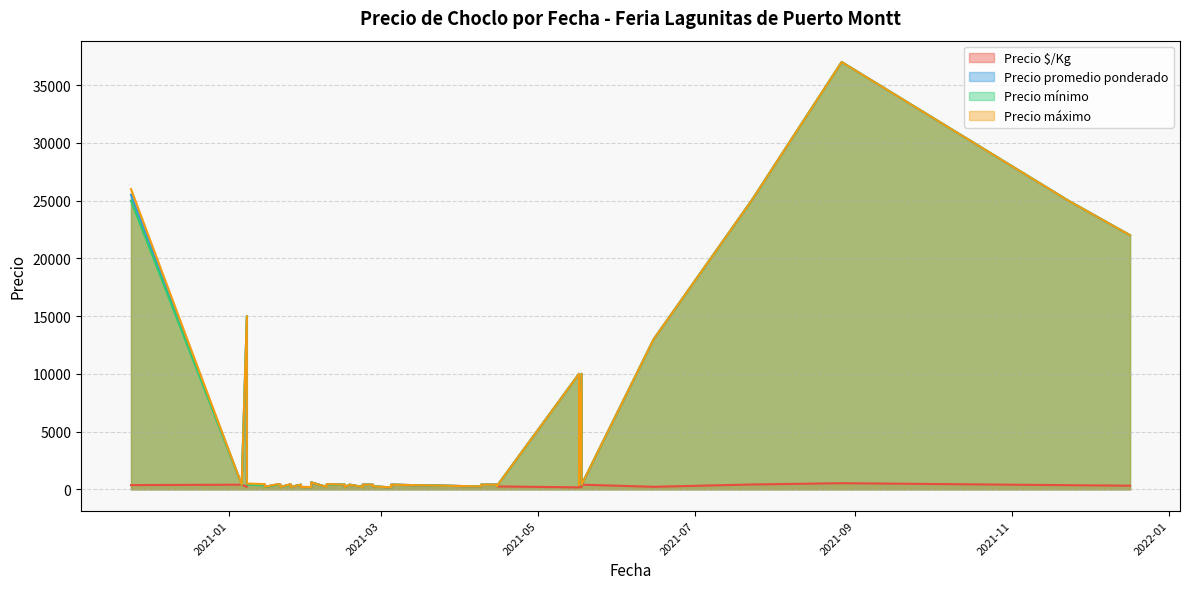

True or false: Precio $/Kg and Precio máximo cross at least once.

False